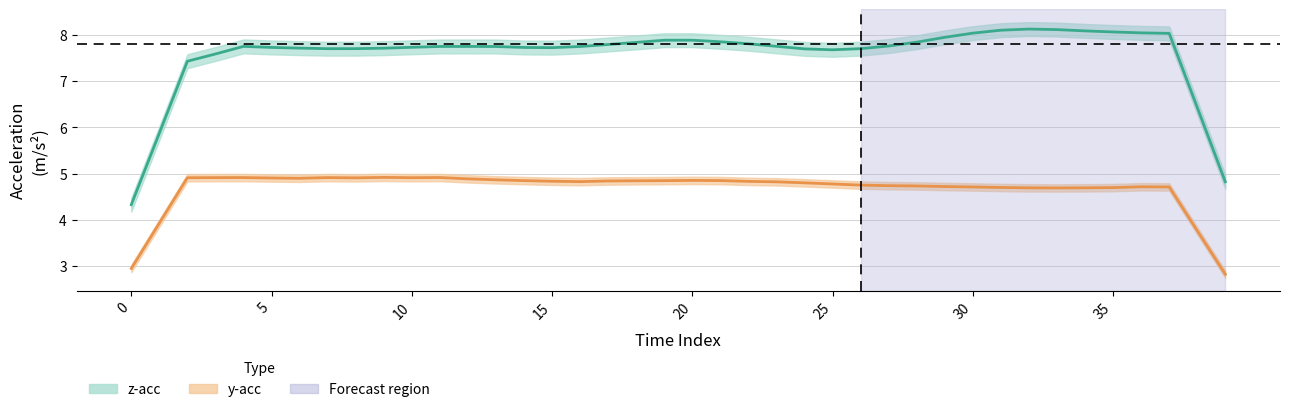

True or false: z-acc has more than 1 points higher than both neighbors.

True